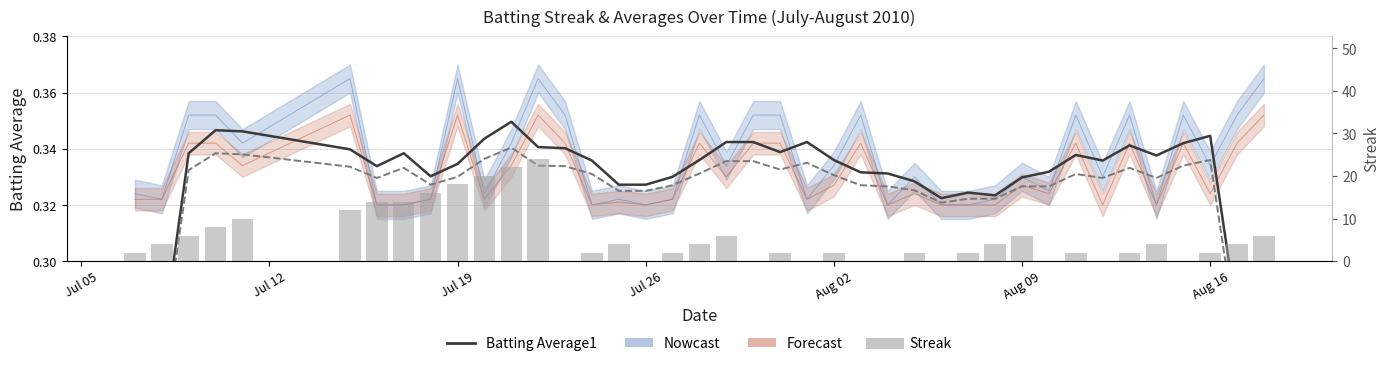

Which series has the widest spread of values?

Streak